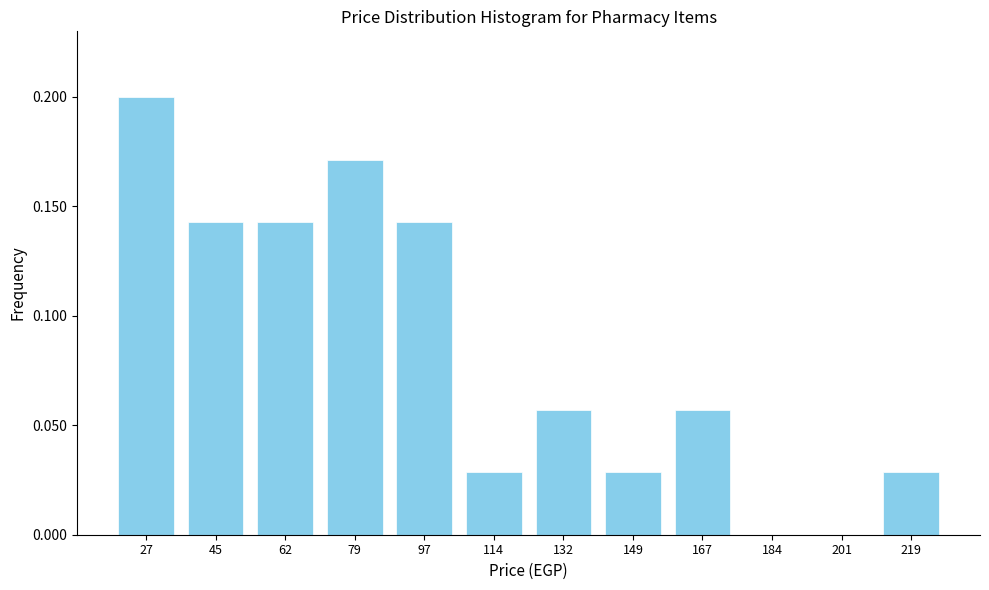

Which category has the highest value across all series?

27